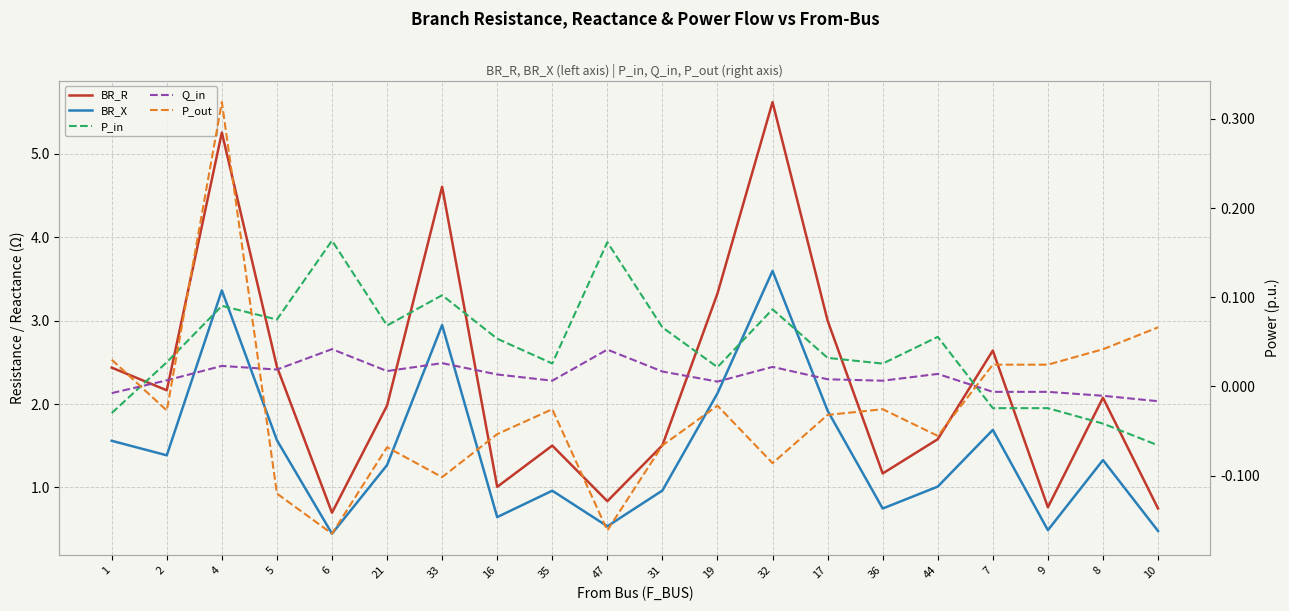

How many data points in P_out are above 0?

6